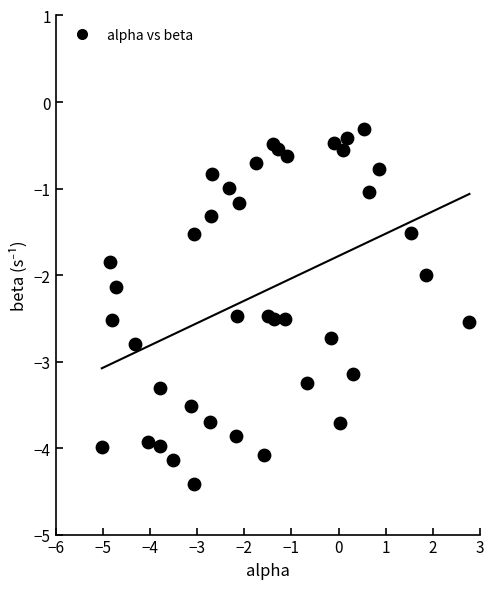

What is the range of X values (max minus min)?

7.8